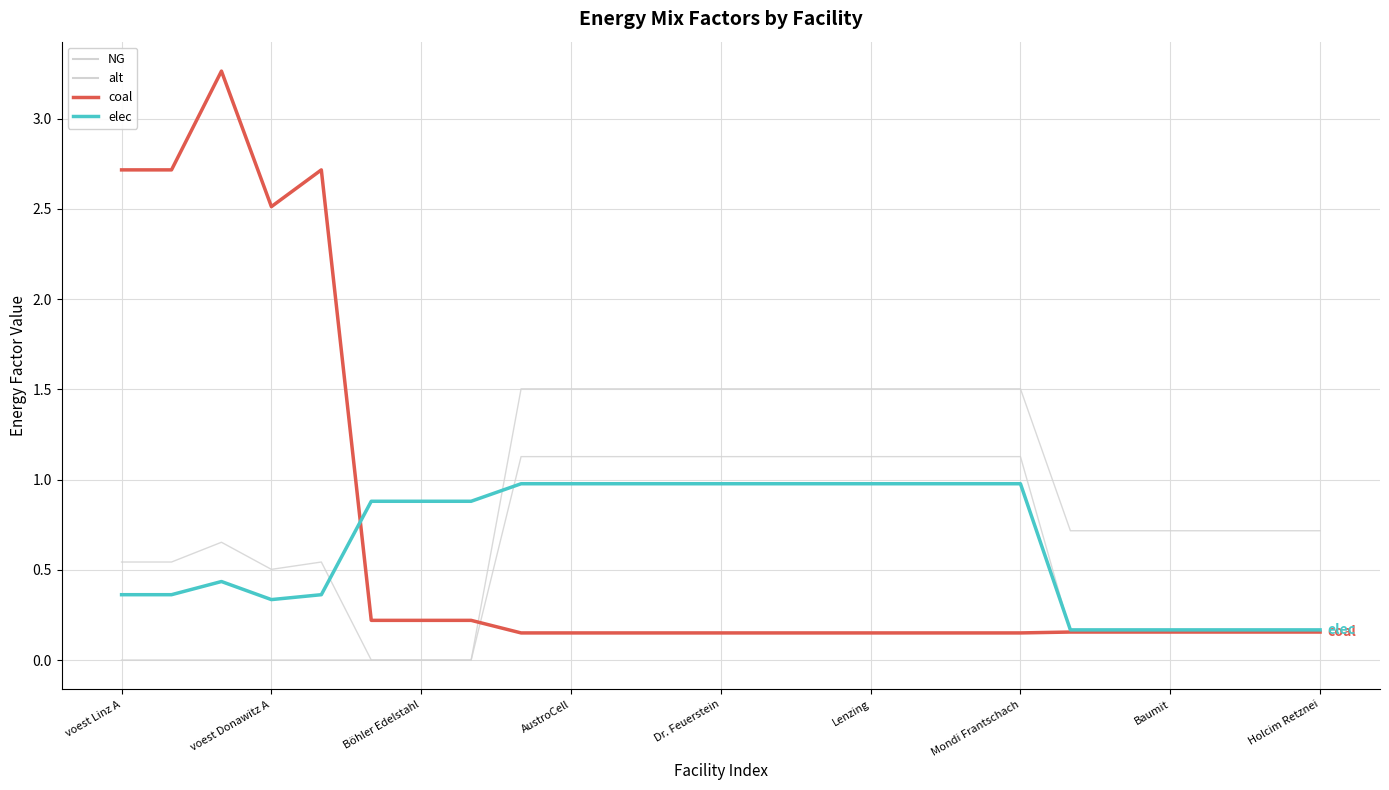

How many lines are shown in the chart?

4